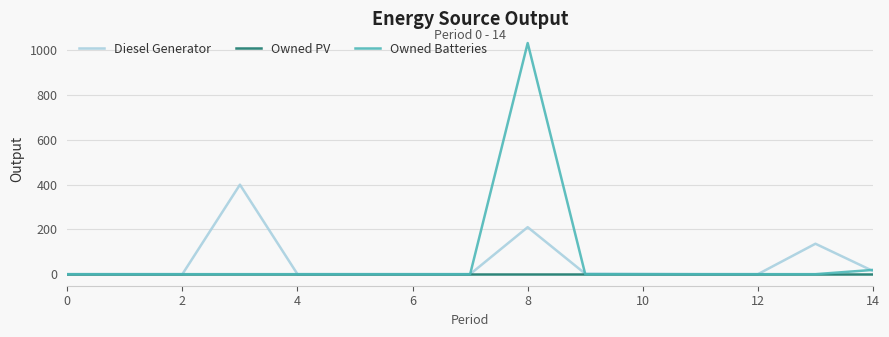

How many lines are shown in the chart?

3